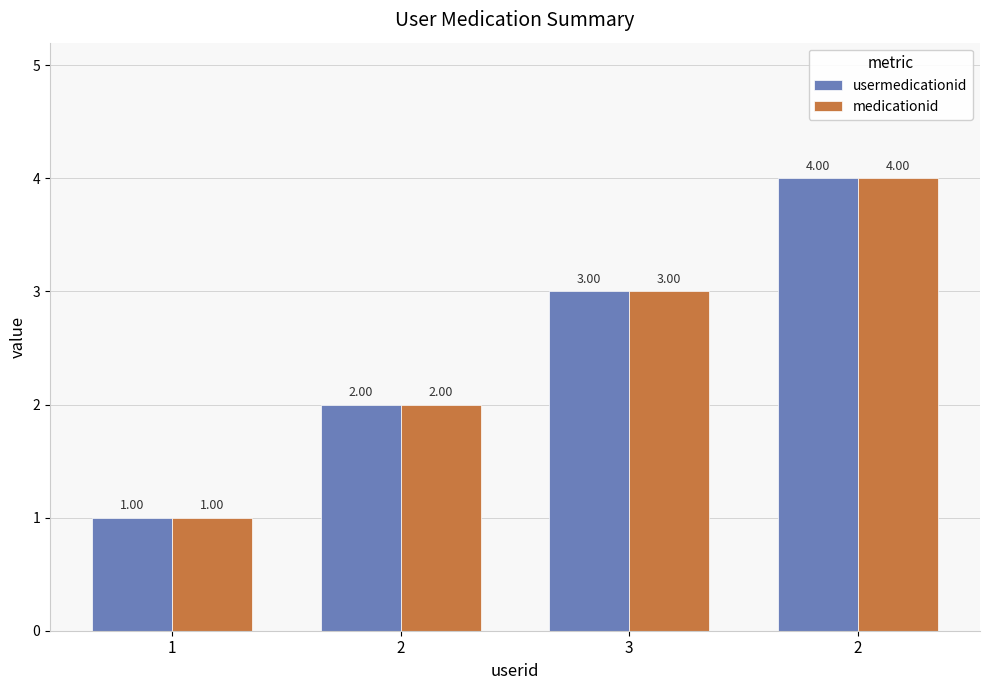

What is the label of the 3rd bar from the left?

3